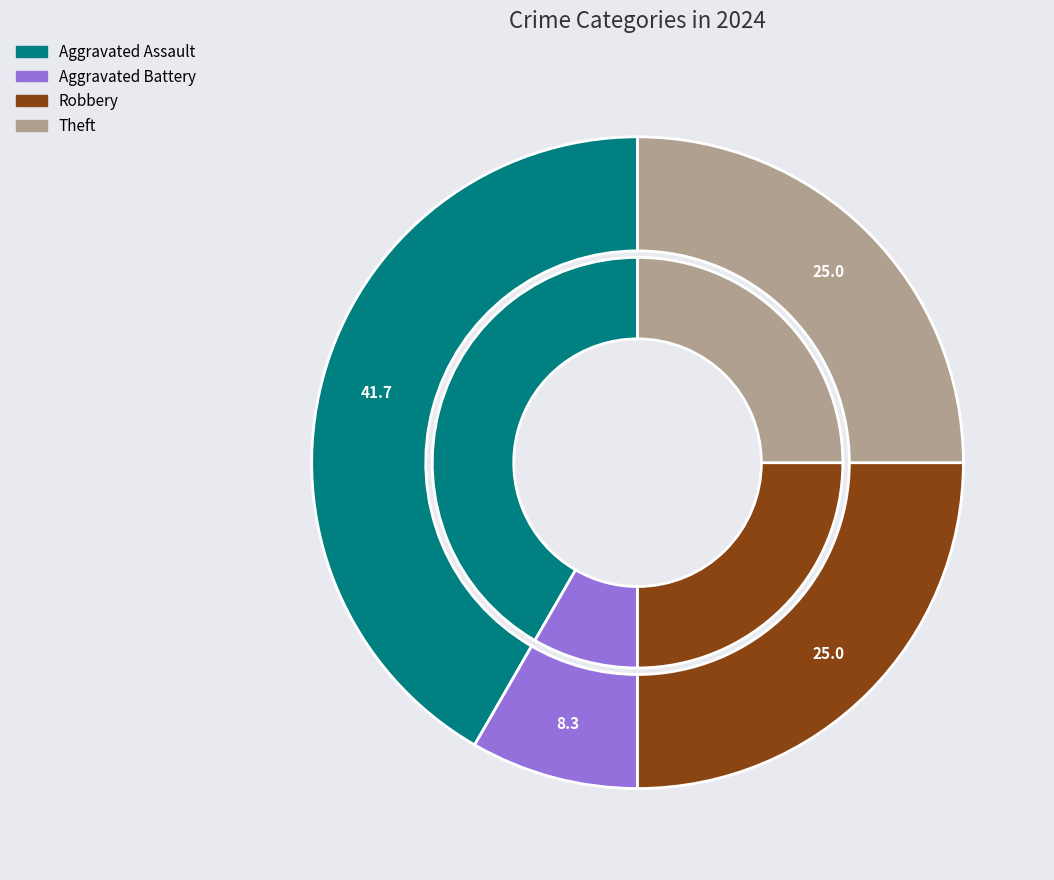

Combined, do Aggravated Assault and Aggravated Battery account for over 50%?

No